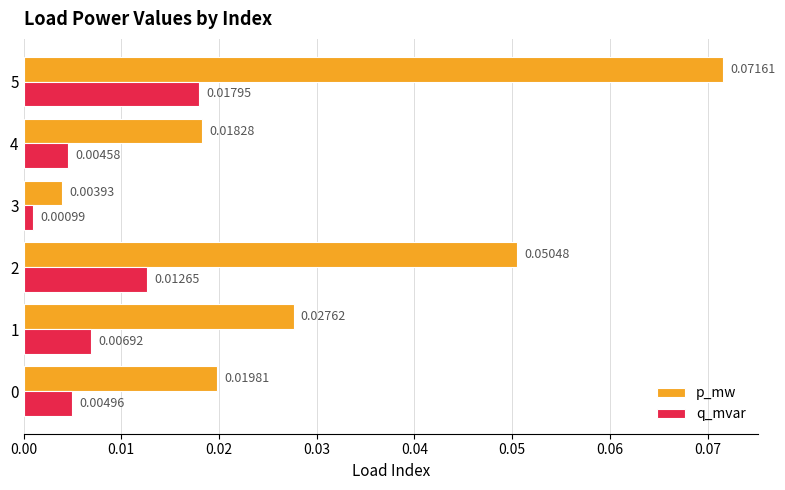

Which series has the largest total across all categories?

p_mw